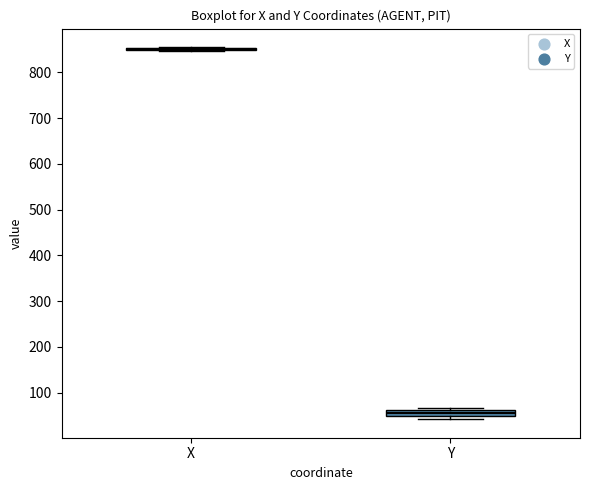

Where is the lower edge of the box for Y on the y-axis? The values are not printed on the chart, so give them approximately, as read against the axis.

50